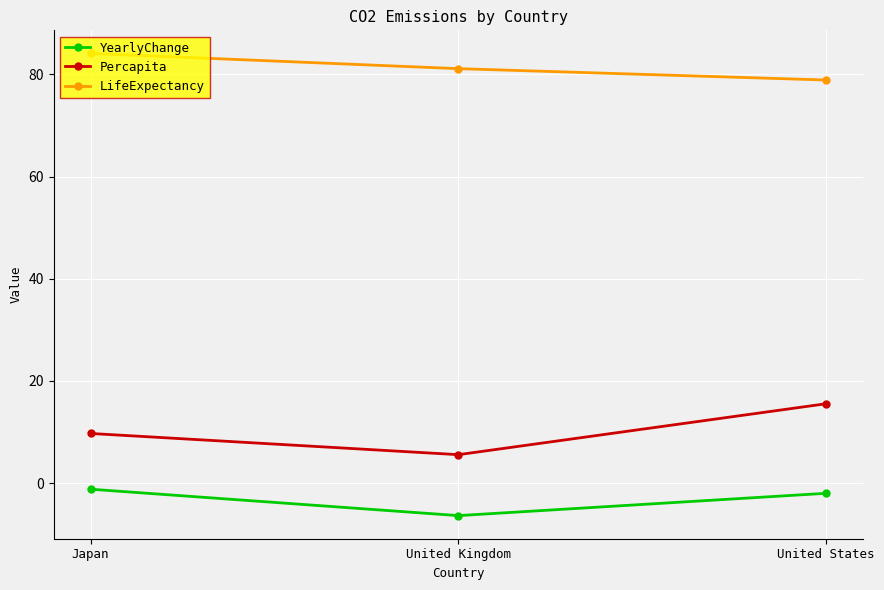

What are all the series names shown in the legend?

YearlyChange, Percapita, LifeExpectancy